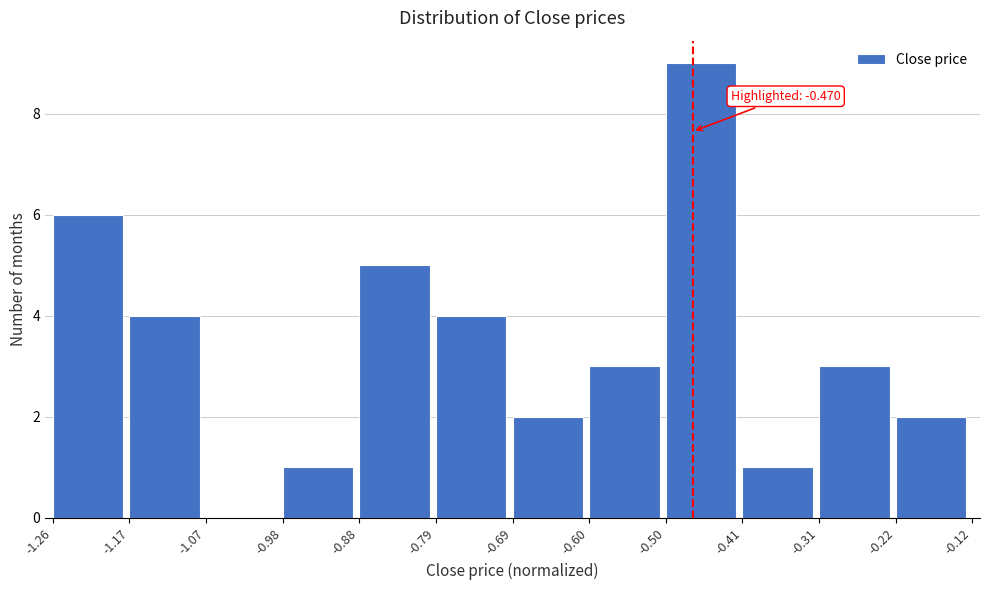

Over which range of the x-axis is the bar tallest?

-0.50 to -0.41